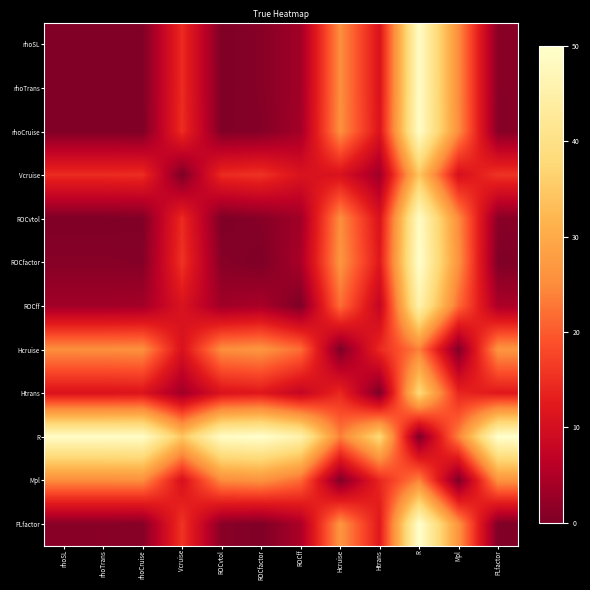

Reading left to right, transcribe all the data shown in this chart.

rhoSL: rhoSL=0.0	rhoTrans=0.0	rhoCruise=0.2	Vcruise=14.6	ROCvtol=0.1	ROCfactor=0.9	ROCff=3.5	Hcruise=25.4	Htrans=11.1	R=49.0	Mpl=25.0	PLfactor=1.0
rhoTrans: rhoSL=0.0	rhoTrans=0.0	rhoCruise=0.2	Vcruise=14.6	ROCvtol=0.1	ROCfactor=0.9	ROCff=3.5	Hcruise=25.4	Htrans=11.1	R=49.0	Mpl=25.1	PLfactor=1.0
rhoCruise: rhoSL=0.2	rhoTrans=0.2	rhoCruise=0.0	Vcruise=14.8	ROCvtol=0.3	ROCfactor=0.7	ROCff=3.7	Hcruise=25.6	Htrans=11.3	R=49.2	Mpl=25.3	PLfactor=0.8
Vcruise: rhoSL=14.6	rhoTrans=14.6	rhoCruise=14.8	Vcruise=0.0	ROCvtol=14.5	ROCfactor=15.4	ROCff=11.0	Hcruise=10.8	Htrans=3.5	R=34.4	Mpl=10.5	PLfactor=15.6
ROCvtol: rhoSL=0.1	rhoTrans=0.1	rhoCruise=0.3	Vcruise=14.5	ROCvtol=0.0	ROCfactor=1.0	ROCff=3.4	Hcruise=25.3	Htrans=11.0	R=48.9	Mpl=25.0	PLfactor=1.1
ROCfactor: rhoSL=0.9	rhoTrans=0.9	rhoCruise=0.7	Vcruise=15.4	ROCvtol=1.0	ROCfactor=0.0	ROCff=4.4	Hcruise=26.3	Htrans=12.0	R=49.9	Mpl=25.9	PLfactor=0.1
ROCff: rhoSL=3.5	rhoTrans=3.5	rhoCruise=3.7	Vcruise=11.0	ROCvtol=3.4	ROCfactor=4.4	ROCff=0.0	Hcruise=21.8	Htrans=7.6	R=45.5	Mpl=21.5	PLfactor=4.5
Hcruise: rhoSL=25.4	rhoTrans=25.4	rhoCruise=25.6	Vcruise=10.8	ROCvtol=25.3	ROCfactor=26.3	ROCff=21.8	Hcruise=0.0	Htrans=14.3	R=23.6	Mpl=0.3	PLfactor=26.4
Htrans: rhoSL=11.1	rhoTrans=11.1	rhoCruise=11.3	Vcruise=3.5	ROCvtol=11.0	ROCfactor=12.0	ROCff=7.6	Hcruise=14.3	Htrans=0.0	R=37.9	Mpl=14.0	PLfactor=12.1
R: rhoSL=49.0	rhoTrans=49.0	rhoCruise=49.2	Vcruise=34.4	ROCvtol=48.9	ROCfactor=49.9	ROCff=45.5	Hcruise=23.6	Htrans=37.9	R=0.0	Mpl=23.9	PLfactor=50.0
Mpl: rhoSL=25.0	rhoTrans=25.1	rhoCruise=25.3	Vcruise=10.5	ROCvtol=25.0	ROCfactor=25.9	ROCff=21.5	Hcruise=0.3	Htrans=14.0	R=23.9	Mpl=0.0	PLfactor=26.1
PLfactor: rhoSL=1.0	rhoTrans=1.0	rhoCruise=0.8	Vcruise=15.6	ROCvtol=1.1	ROCfactor=0.1	ROCff=4.5	Hcruise=26.4	Htrans=12.1	R=50.0	Mpl=26.1	PLfactor=0.0